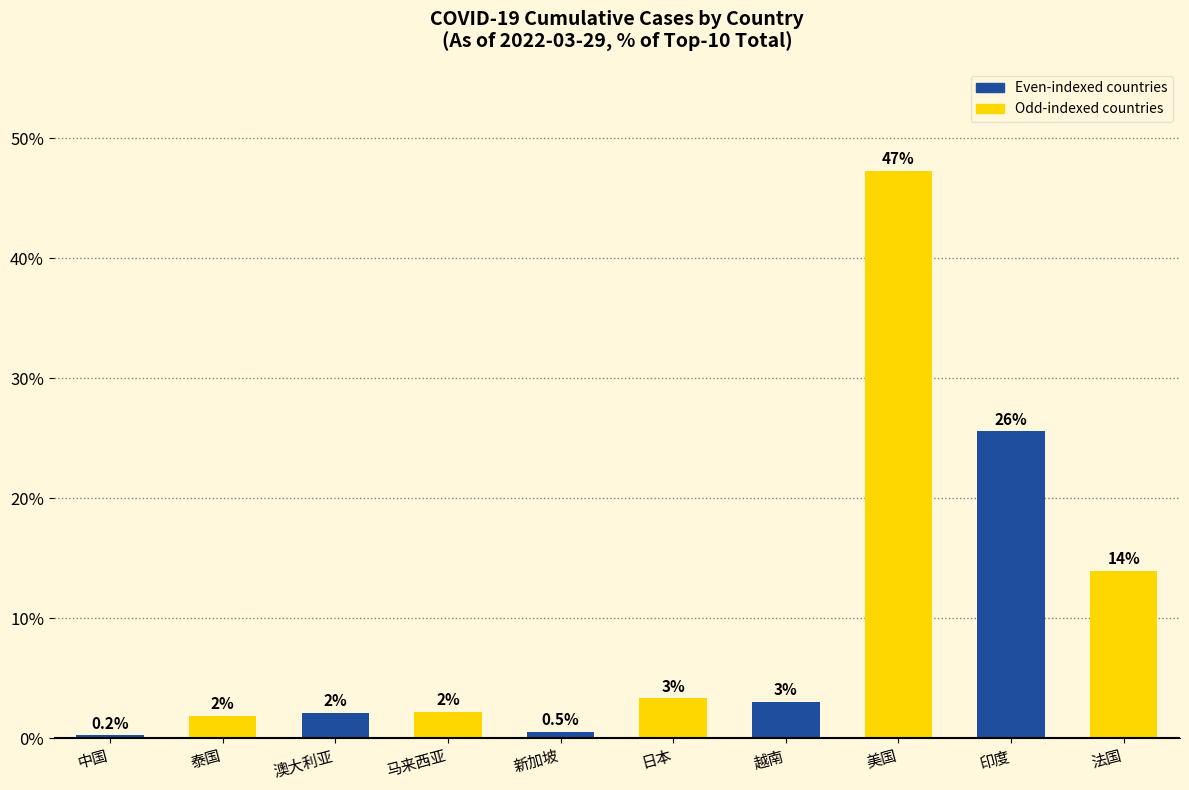

Which category has the highest value across all series?

美国